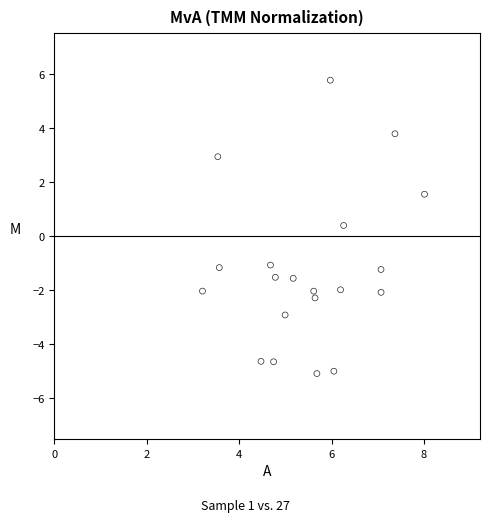

What Y value in the scatter plot is closest to 0?

0.4